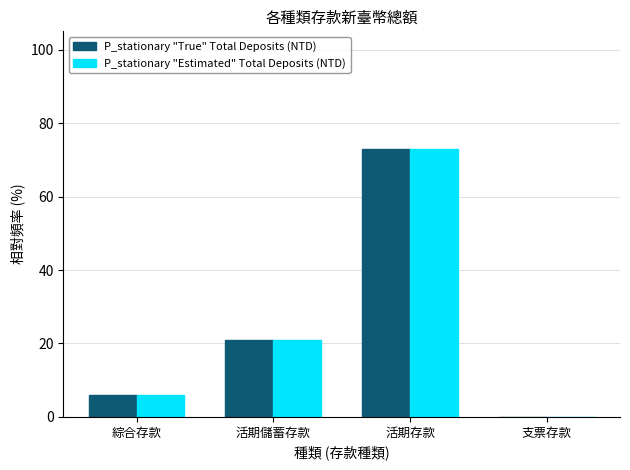

The P_stationary "True" Total Deposits (NTD) series shows 6.1 at 綜合存款. True or false?

True